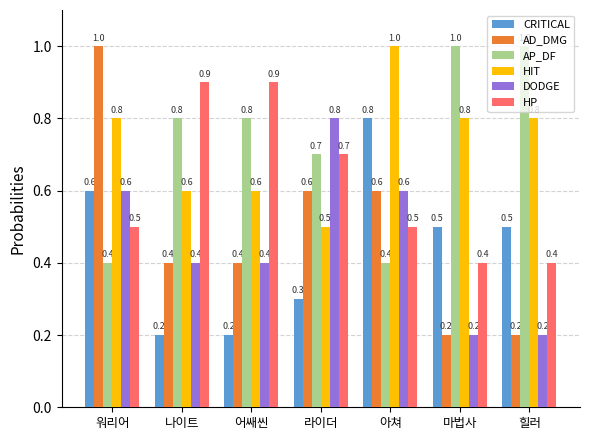

True or false: CRITICAL has a value of 0.8 at 아쳐.

True